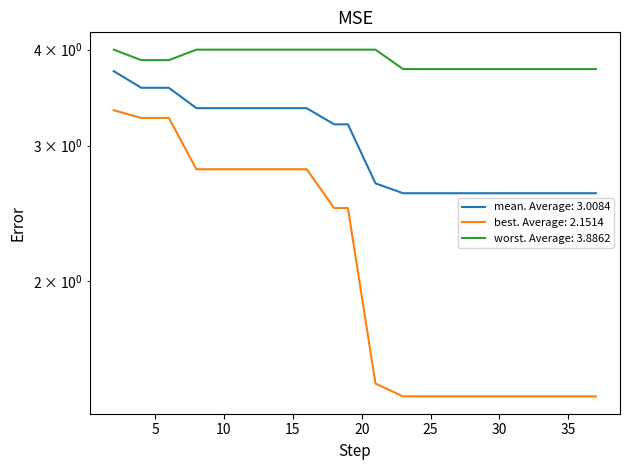

Is the value of mean at best greater than the value of best at 11?

Yes